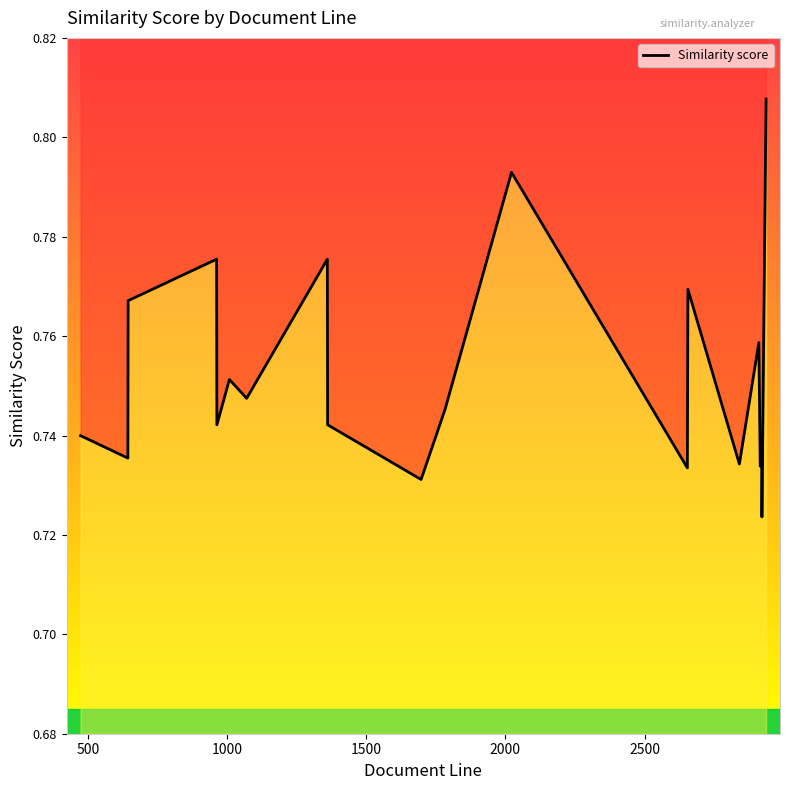

What is the smallest value displayed?

0.7